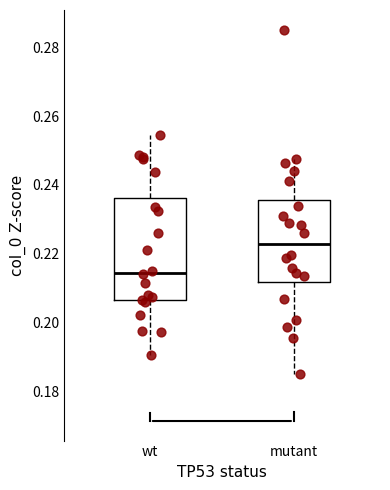

Which box's median line is the lowest?

wt